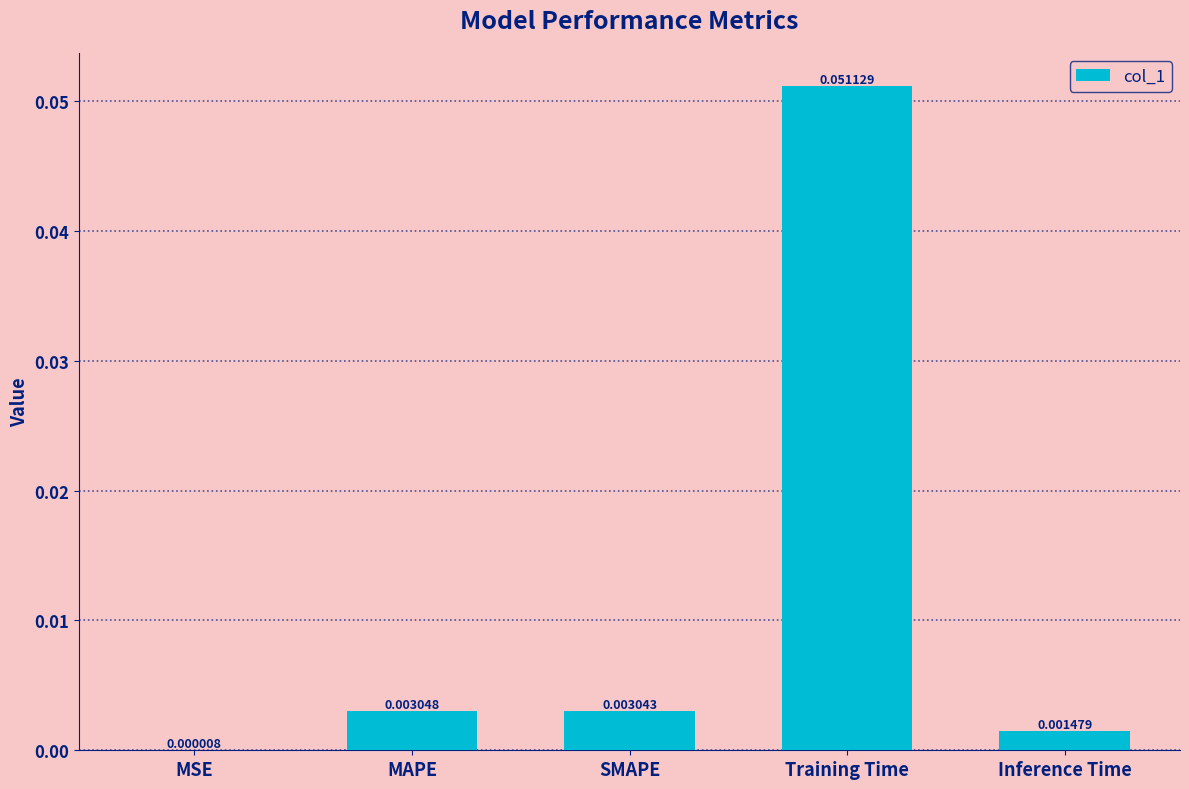

Between Training Time and MSE, which is larger?

Training Time